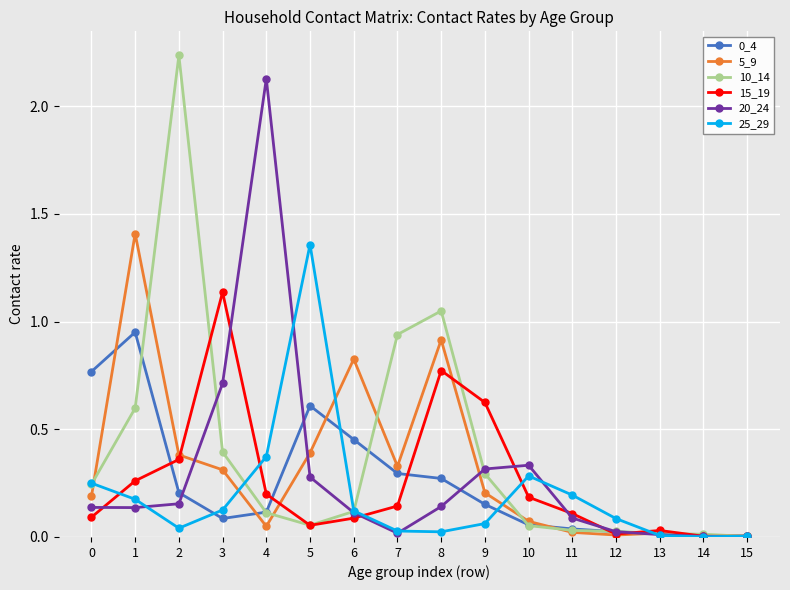

True or false: 20_24 has a value of 0.0 at 2.

False